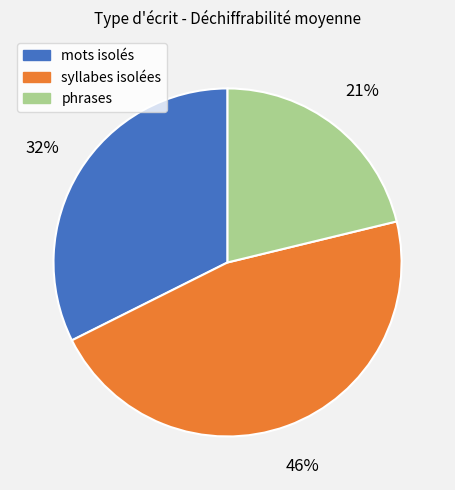

Approximately how many times larger is the value at phrases compared to mots isolés?

0.7